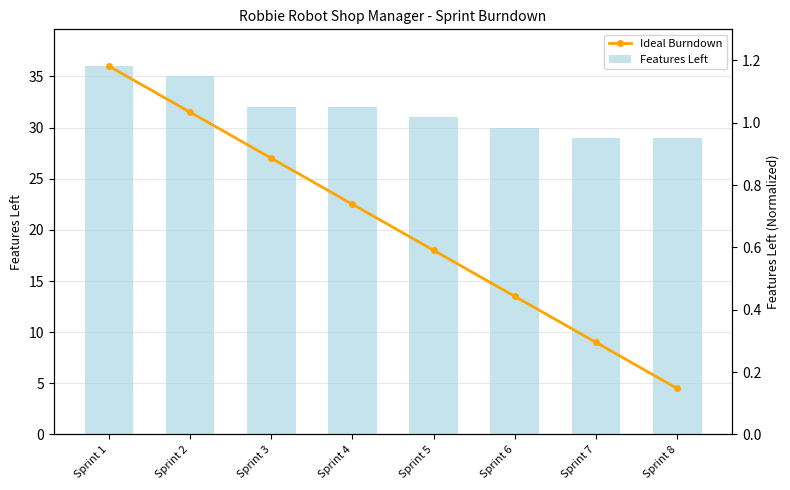

At Sprint 1, list the series in order from smallest to largest.

Ideal Burndown, Features Left